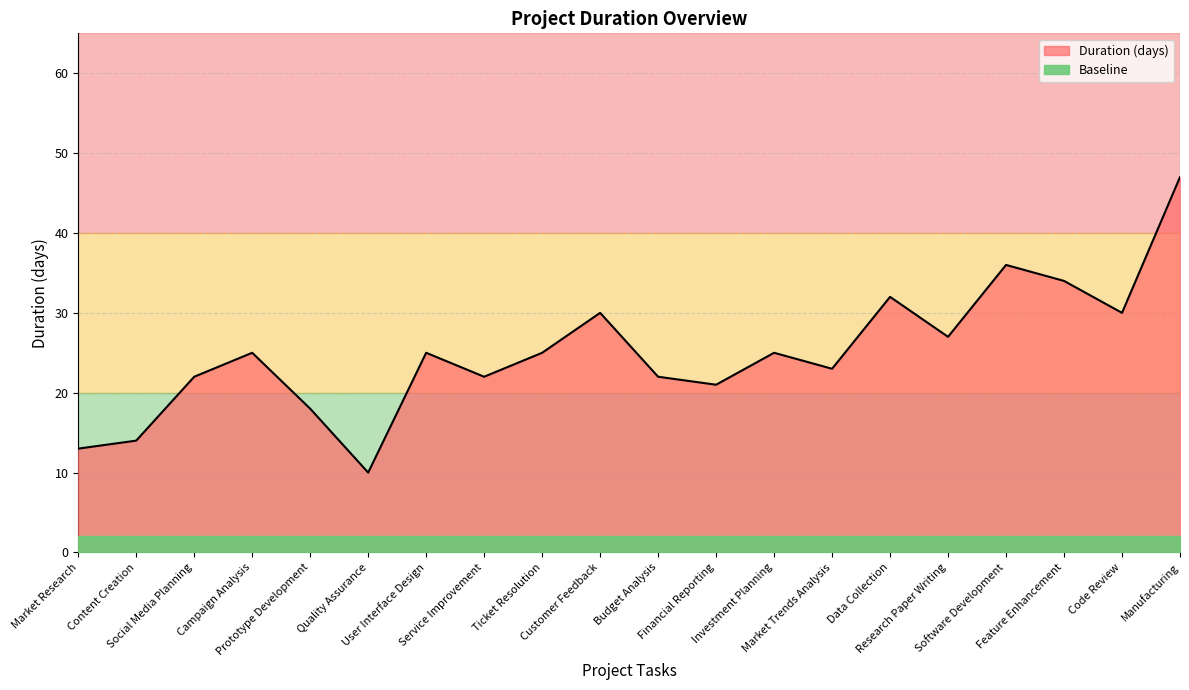

The value at Software Development is 36. True or false?

True